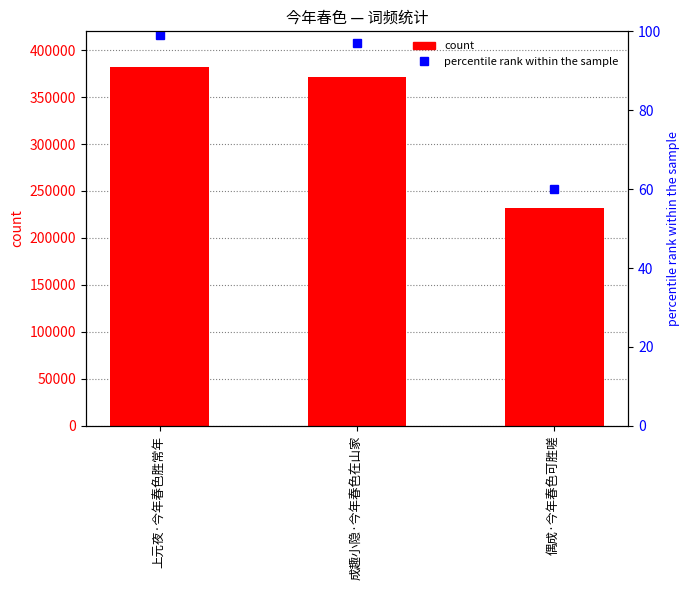

List the labels in order of value, largest first.

上元夜·今年春色胜常年, 成趣小隐·今年春色在山家, 偶成·今年春色可胜嗟